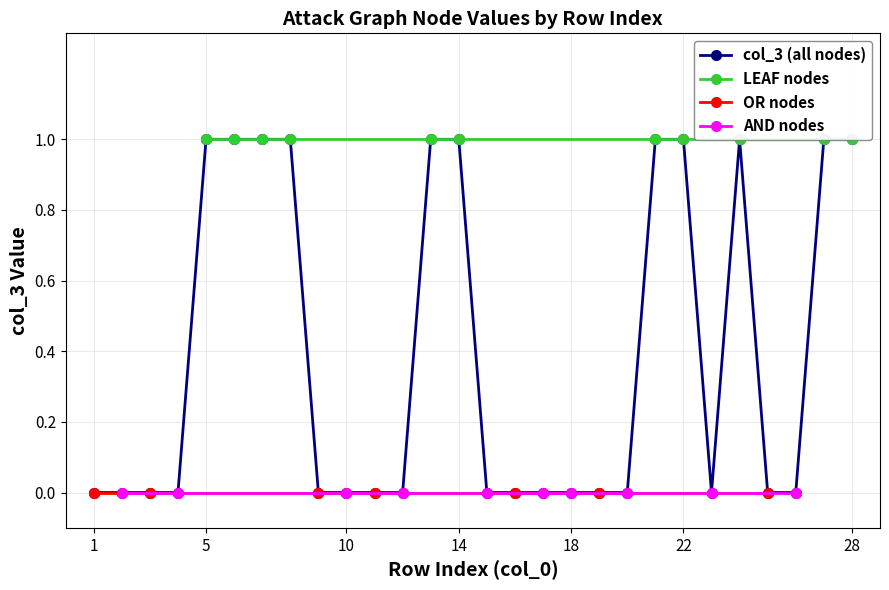

True or false: AND/LEAF nodes has a value of 2 at 6.

False